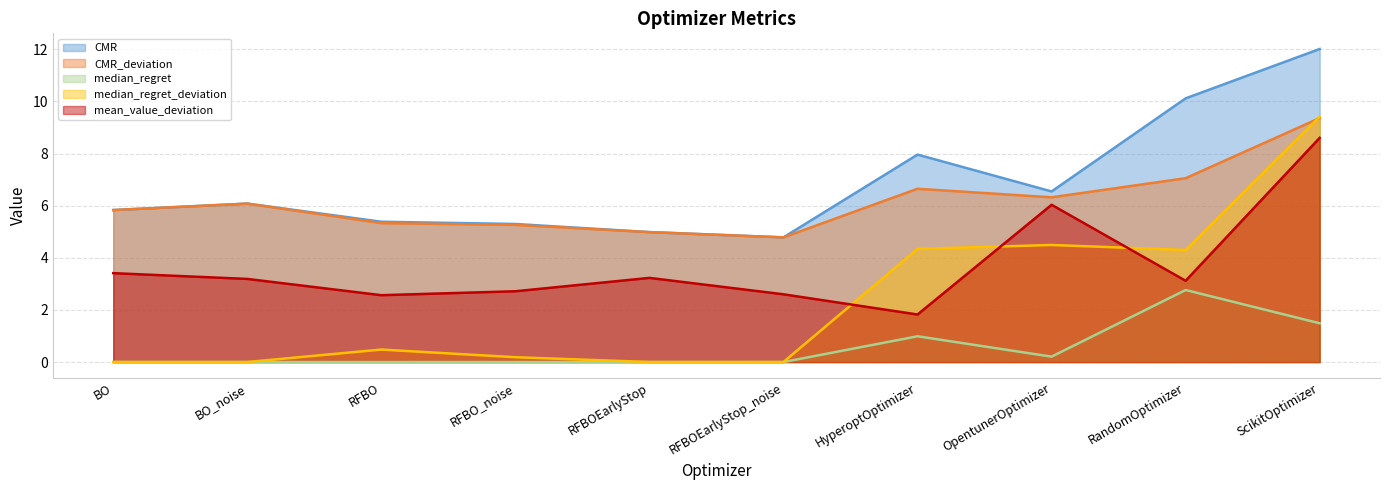

What is the label of the 3rd point from the right?

OpentunerOptimizer